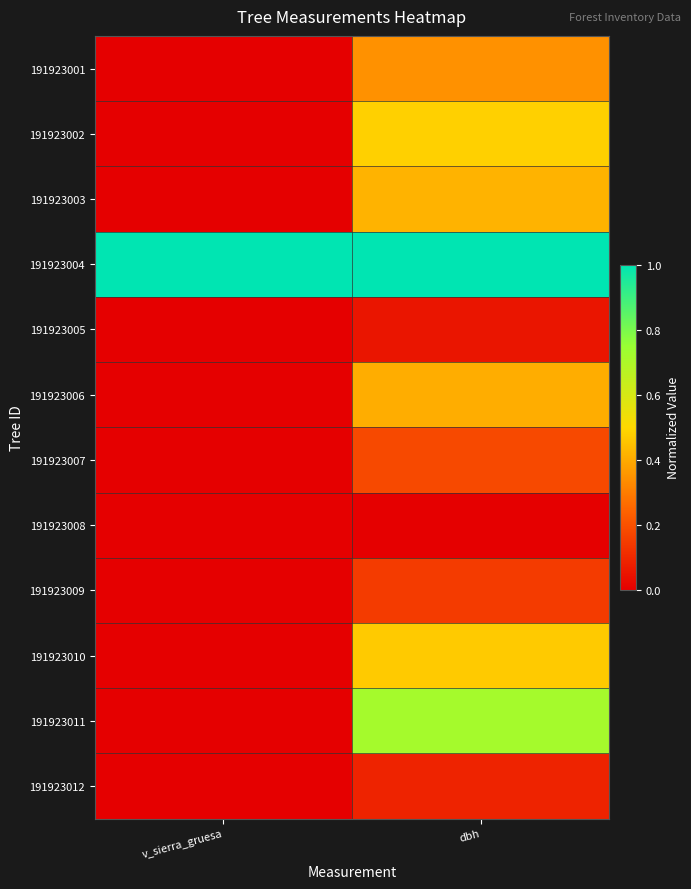

How many distinct data groups are displayed?

12